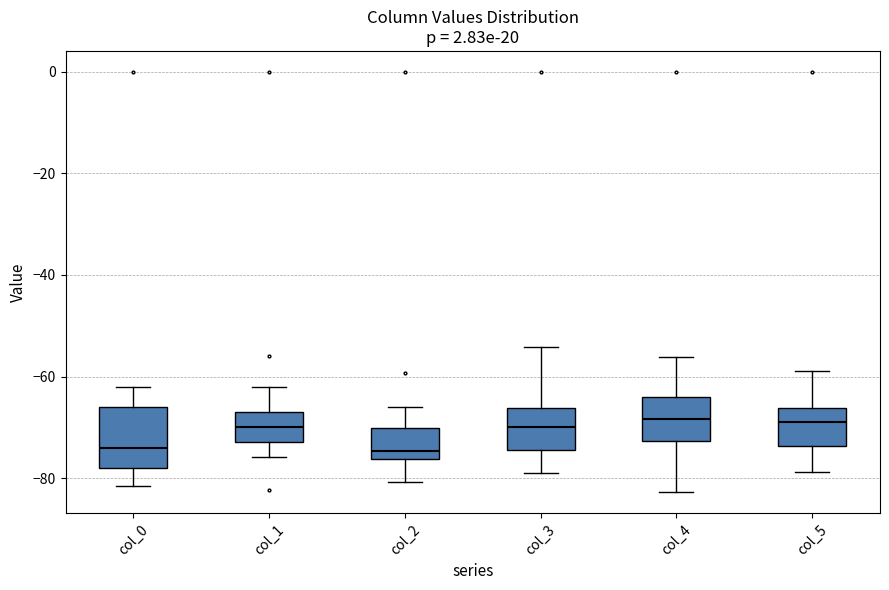

Reading left to right, read every box against the y-axis: the position of its median line, the range the box covers, and the ends of its whiskers. The values are not printed on the chart, so give them approximately, as read against the axis.

col_0: median -74, box -78 to -66, whiskers -82 to -62
col_1: median -70, box -72 to -68, whiskers -76 to -62
col_2: median -74, box -76 to -70, whiskers -80 to -66
col_3: median -70, box -74 to -66, whiskers -78 to -54
col_4: median -68, box -72 to -64, whiskers -82 to -56
col_5: median -70, box -74 to -66, whiskers -78 to -58